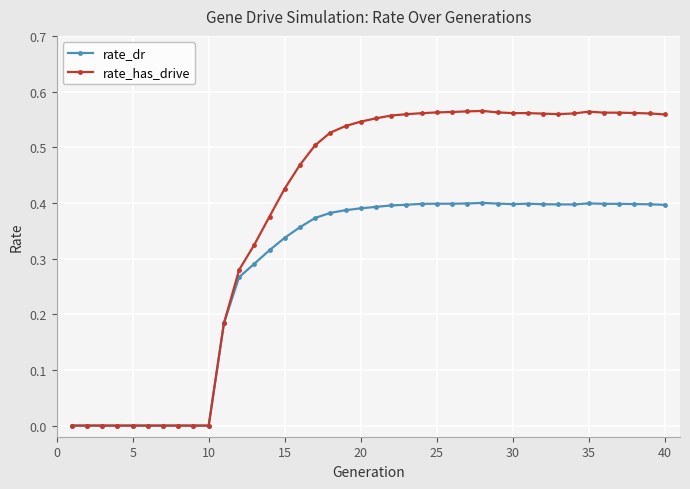

Which series has the largest total across all categories?

rate_has_drive